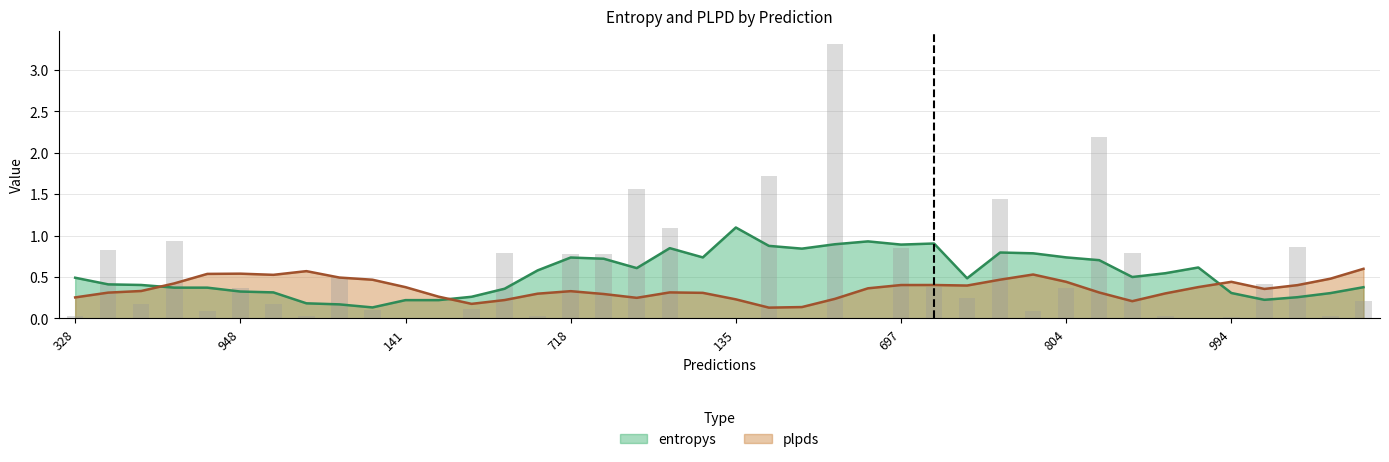

What position from the right is 792?

13